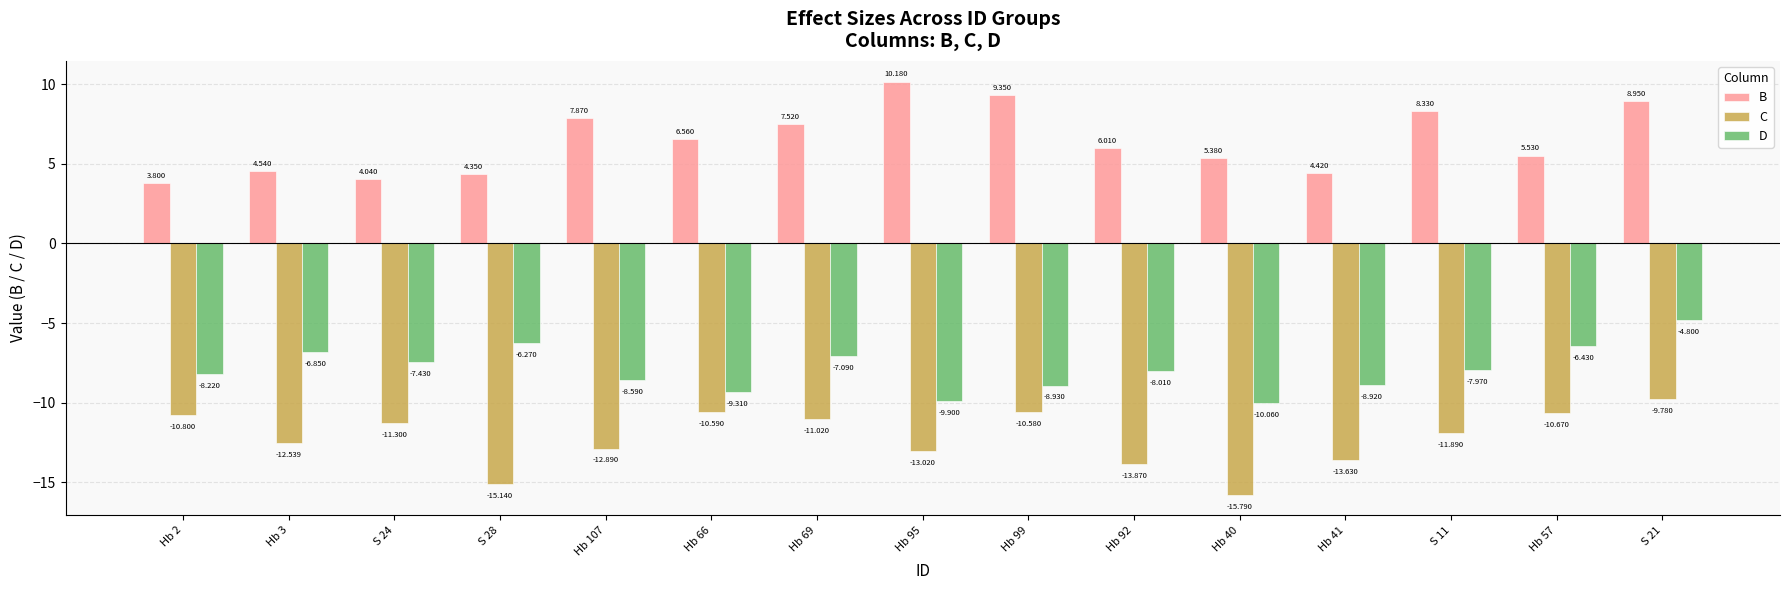

Between Hb 92 and S 11, which series saw the biggest shift?

B